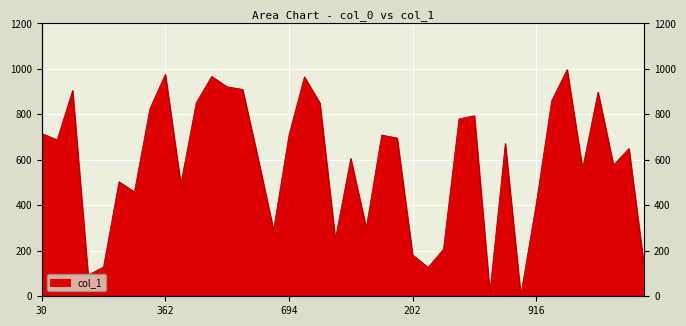

What is the change in value from 30 to 292?

-425